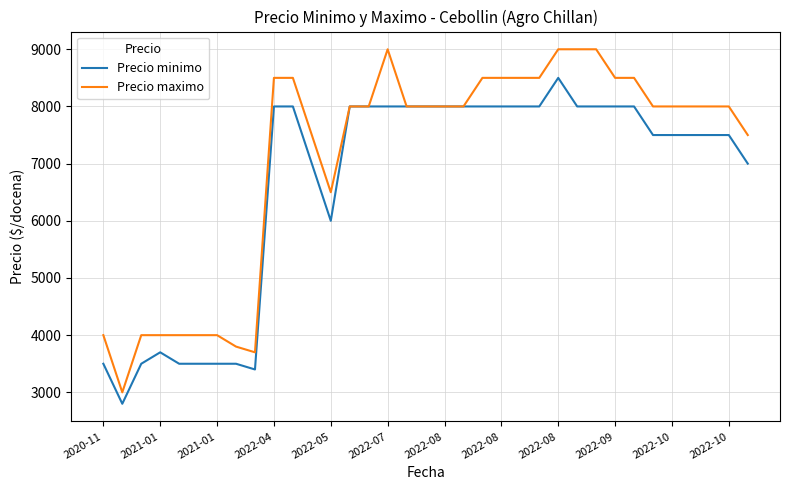

List the series in order of their peak value, lowest first.

Precio minimo, Precio maximo